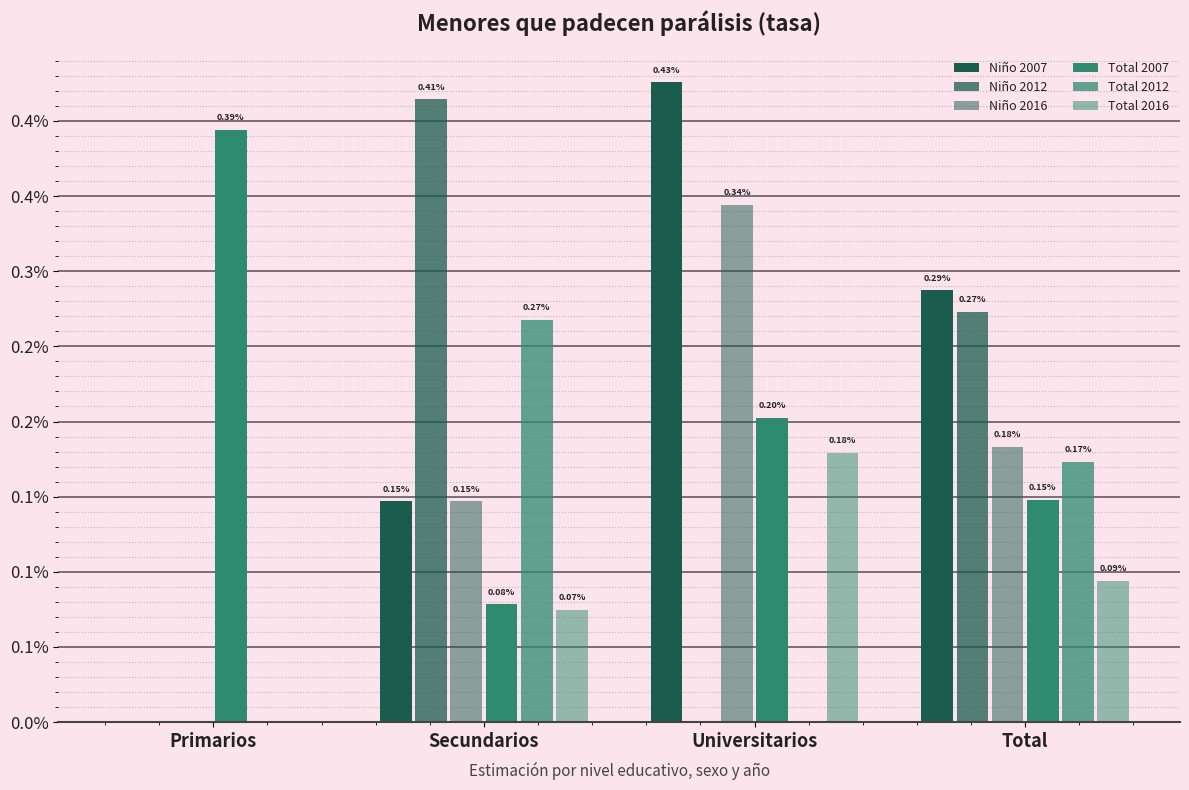

List the labels in order of Niño 2016 value, smallest first.

Primarios, Secundarios, Total, Universitarios